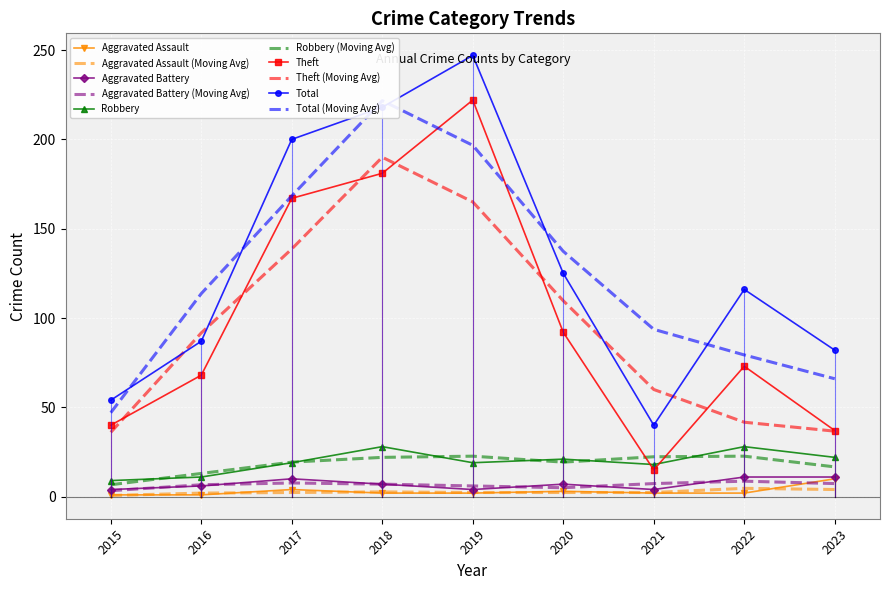

At which category does Aggravated Assault reach its first local peak?

2017